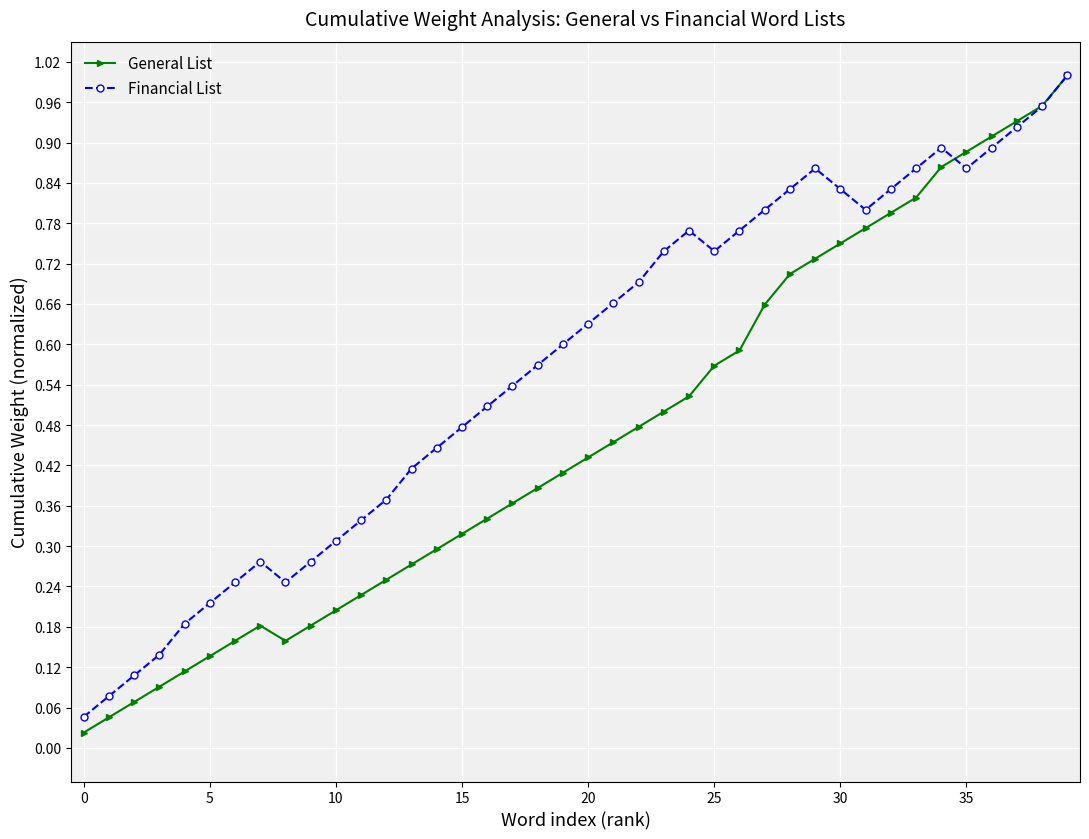

Which series has the largest total across all categories?

Financial List